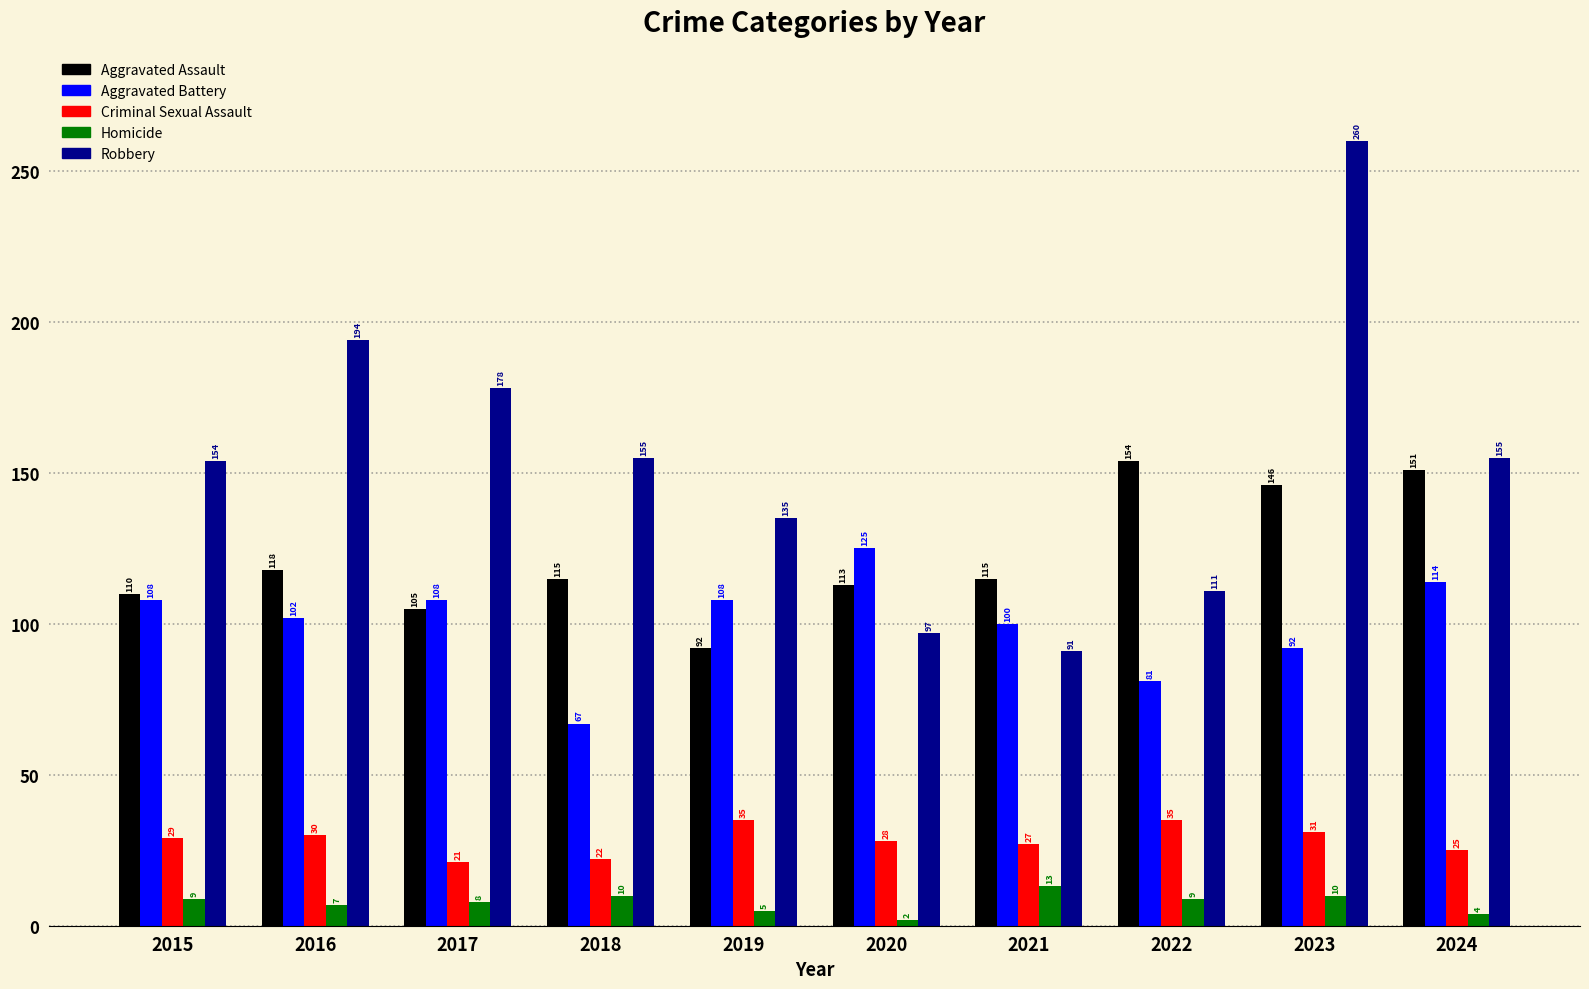

Reading right to left, transcribe all the data shown in this chart.

Aggravated Assault: 151	146	154	115	113	92	115	105	118	110
Aggravated Battery: 114	92	81	100	125	108	67	108	102	108
Criminal Sexual Assault: 25	31	35	27	28	35	22	21	30	29
Homicide: 4	10	9	13	2	5	10	8	7	9
Robbery: 155	260	111	91	97	135	155	178	194	154